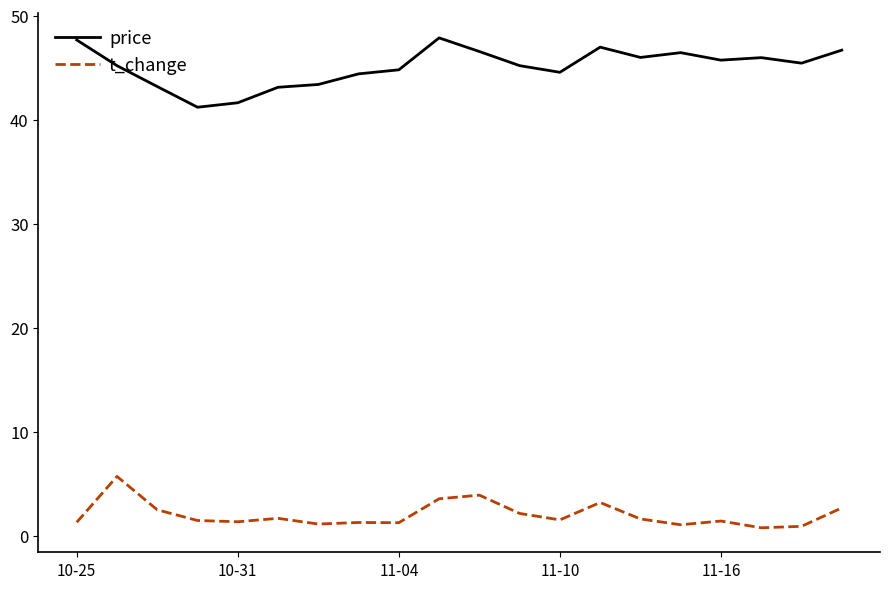

At how many categories does at least one series exceed 28?

20